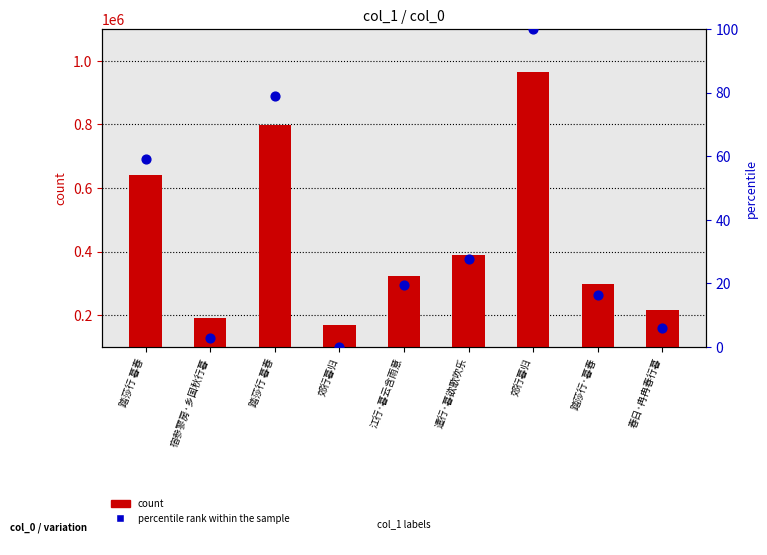

What is the total value across all series at 踏莎行 暮春?

639503.1